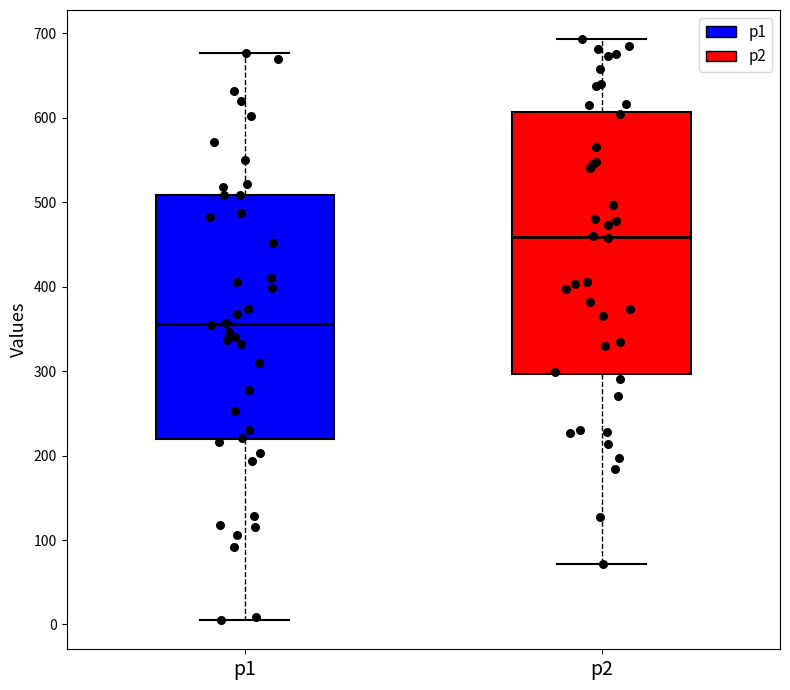

Reading left to right, transcribe this box plot: for each box, give where its median line is, the range the box spans, and where its two whiskers end, as read against the y-axis. The values are not printed on the chart, so give them approximately, as read against the axis.

p1: median 360, box 220 to 510, whiskers 10 to 680
p2: median 460, box 300 to 610, whiskers 70 to 690